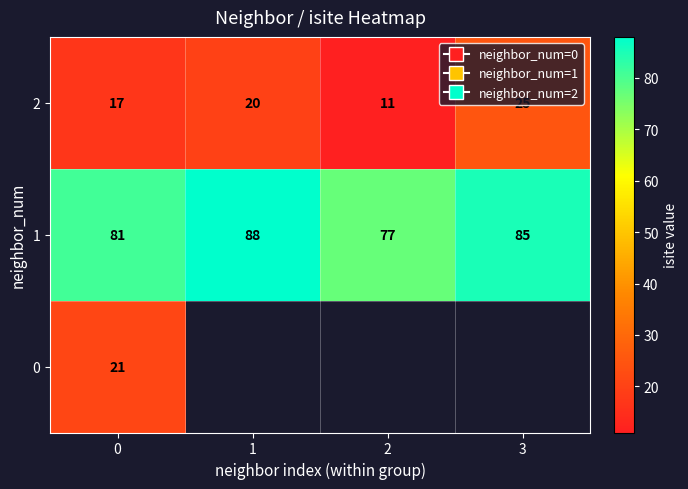

At how many categories does at least one series exceed 49?

4